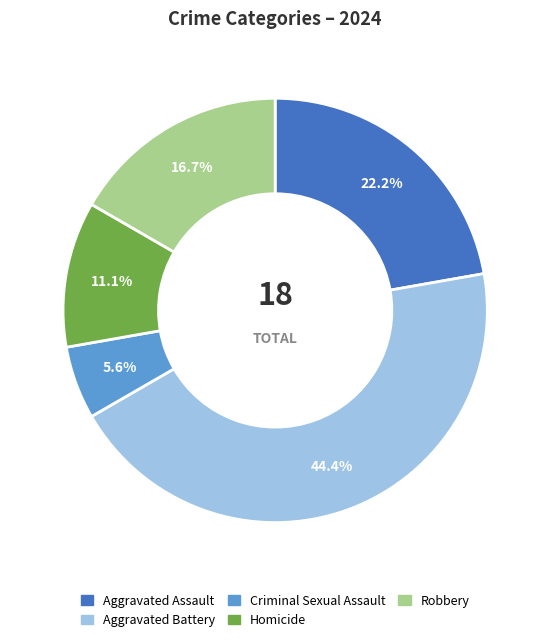

Approximately how many times larger is the value at Aggravated Assault compared to Aggravated Battery?

0.5